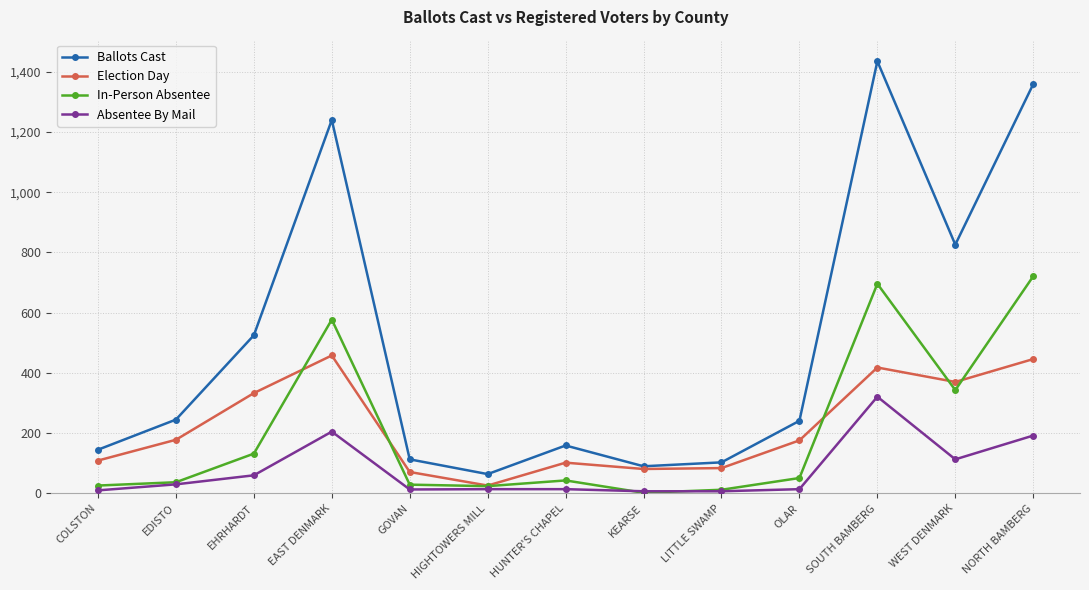

What is the approximate value of Absentee By Mail at NORTH BAMBERG?

192